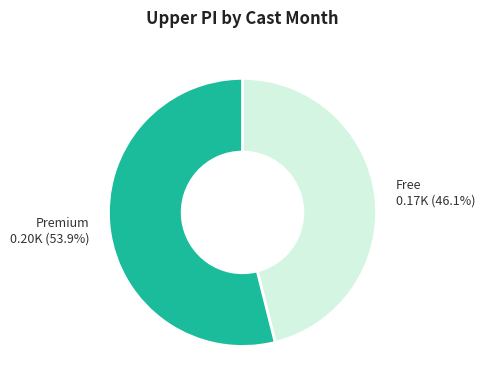

Does any single category account for the majority?

Yes